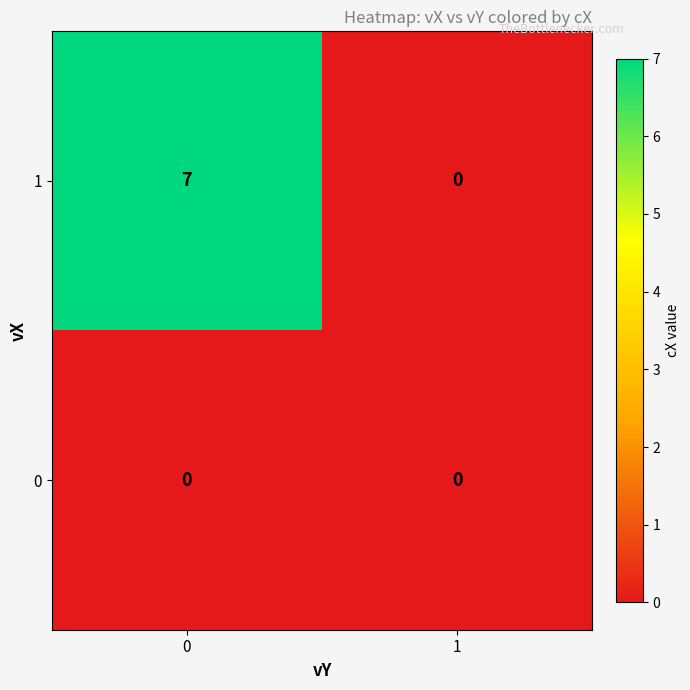

True or false: 0 has a value of 0 at 0.

True